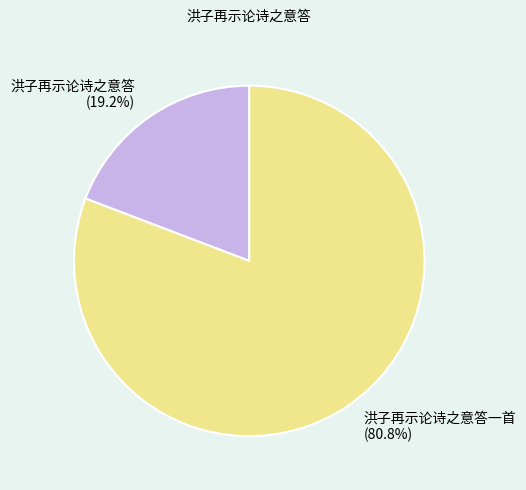

To the nearest percent, what is the difference between the largest and smallest slice percentages?

62%